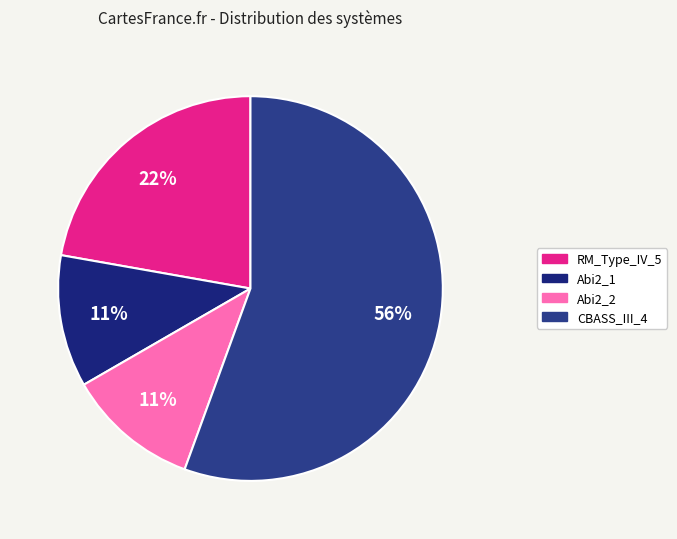

How many slices are in this pie chart?

4